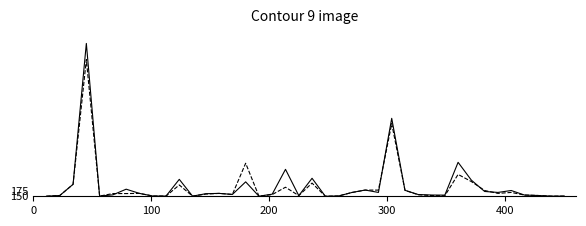

Does the chart have visible grid lines?

No